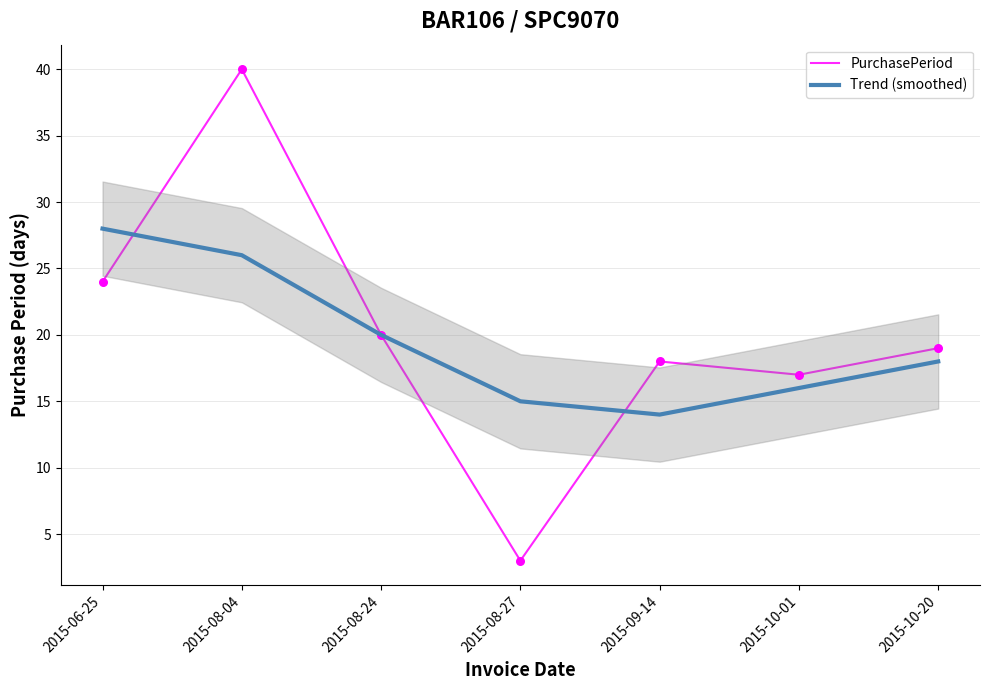

What is the total value across all series at 2015-06-25?

52